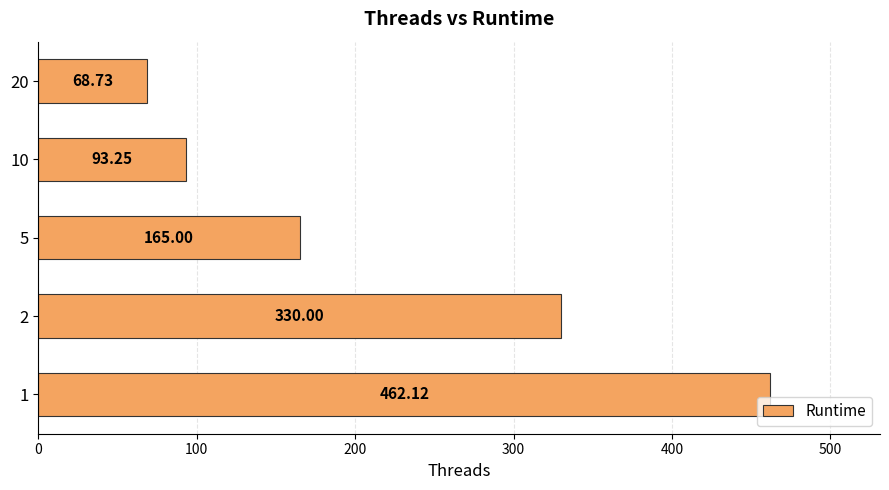

Rank the categories by value from lowest to highest.

20, 10, 5, 2, 1